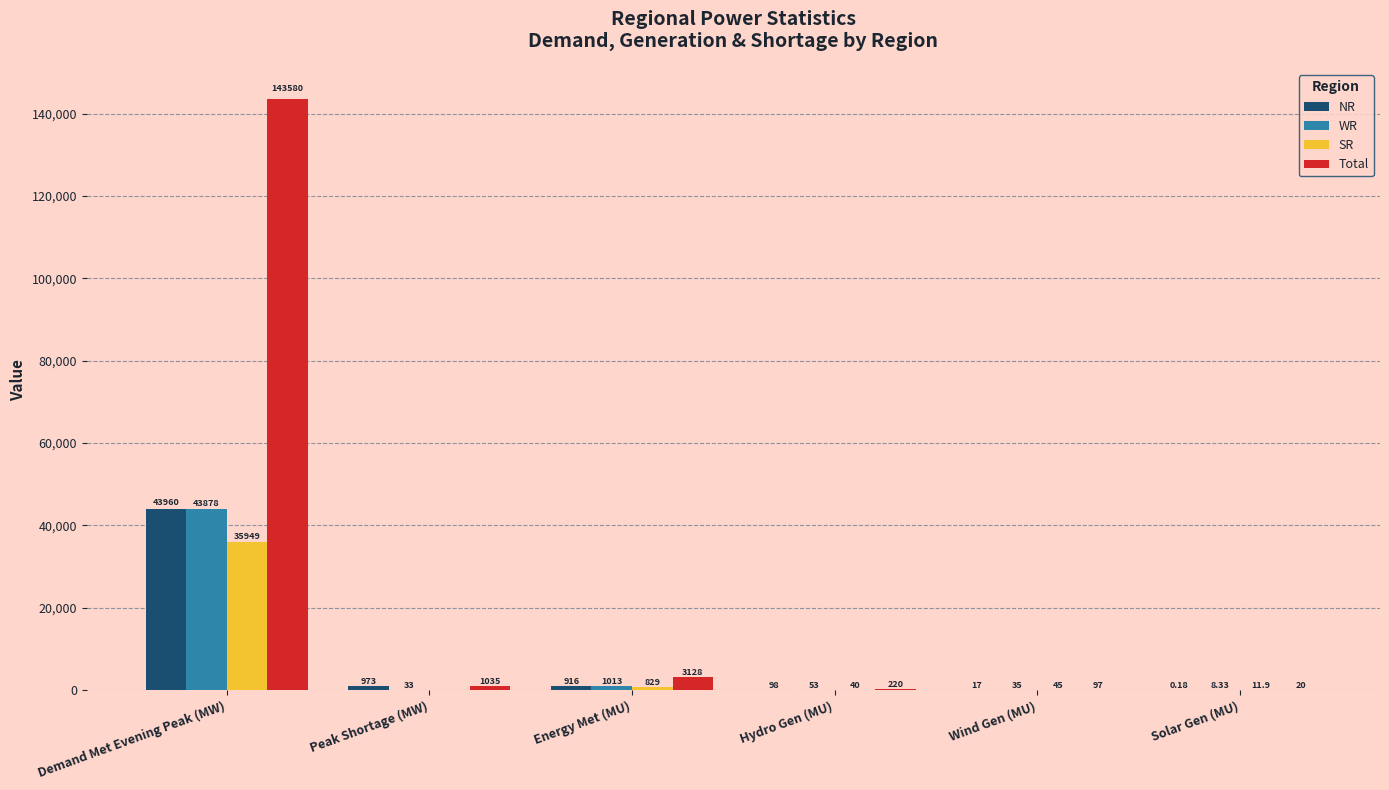

True or false: Total has a value of 220.0 at Hydro Gen (MU).

True